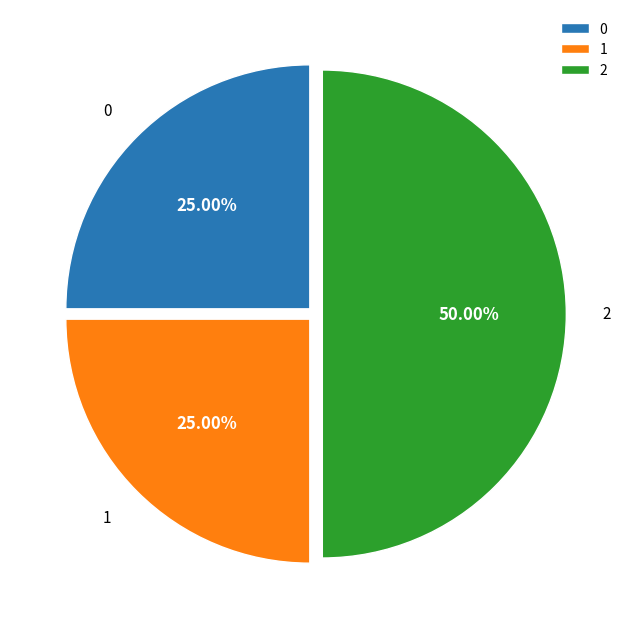

How many segments does this pie chart have?

3